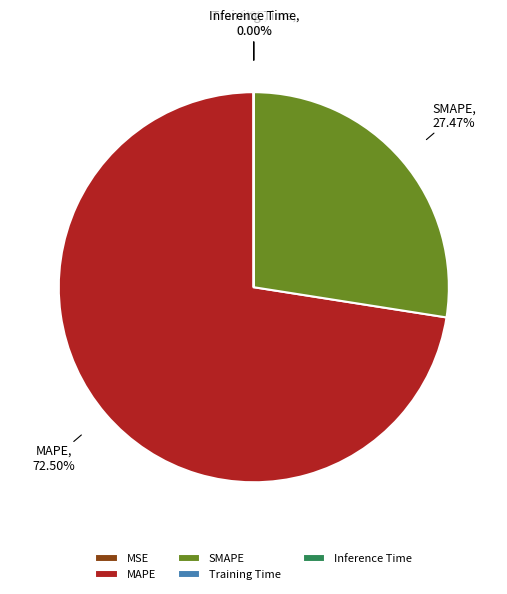

Does any single category account for the majority?

Yes